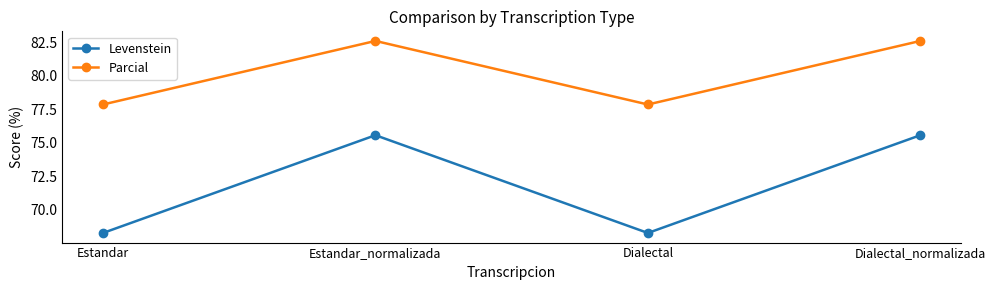

What value does the Parcial series have at Estandar?

77.8